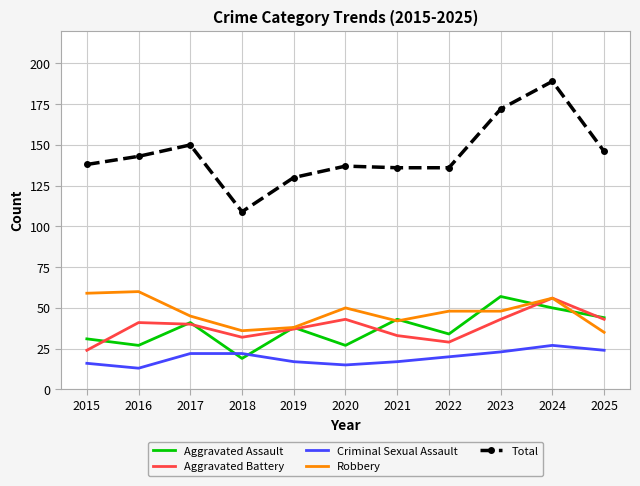

True or false: Aggravated Battery and Total intersect in this chart.

False